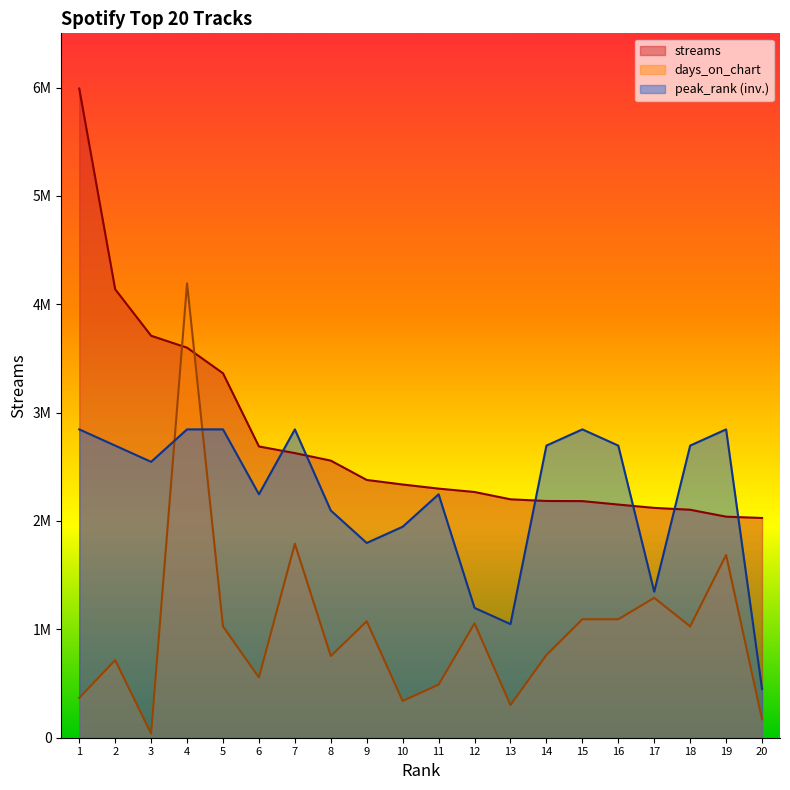

Is the value of peak_rank at 8 greater than the value of streams at 6?

No